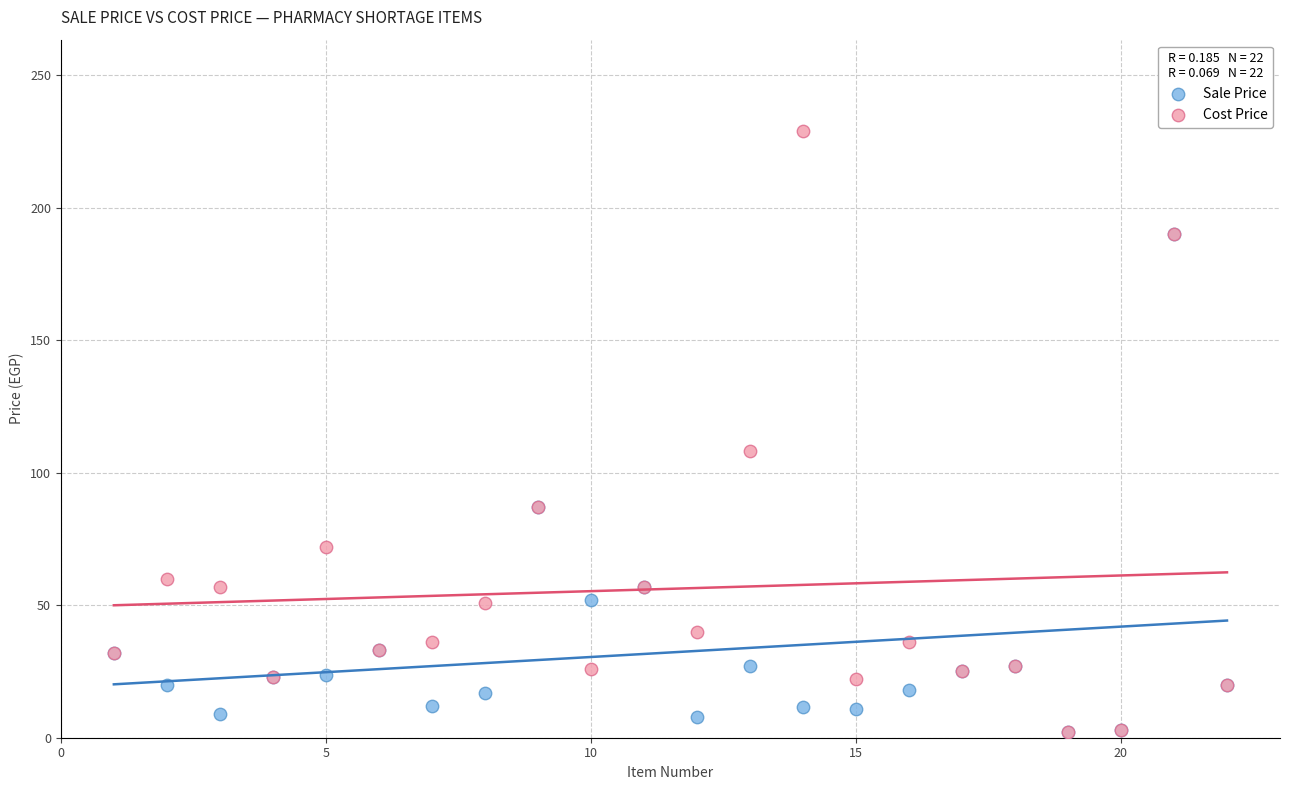

In the Cost Price series, what Y value is closest to 115?

108.0